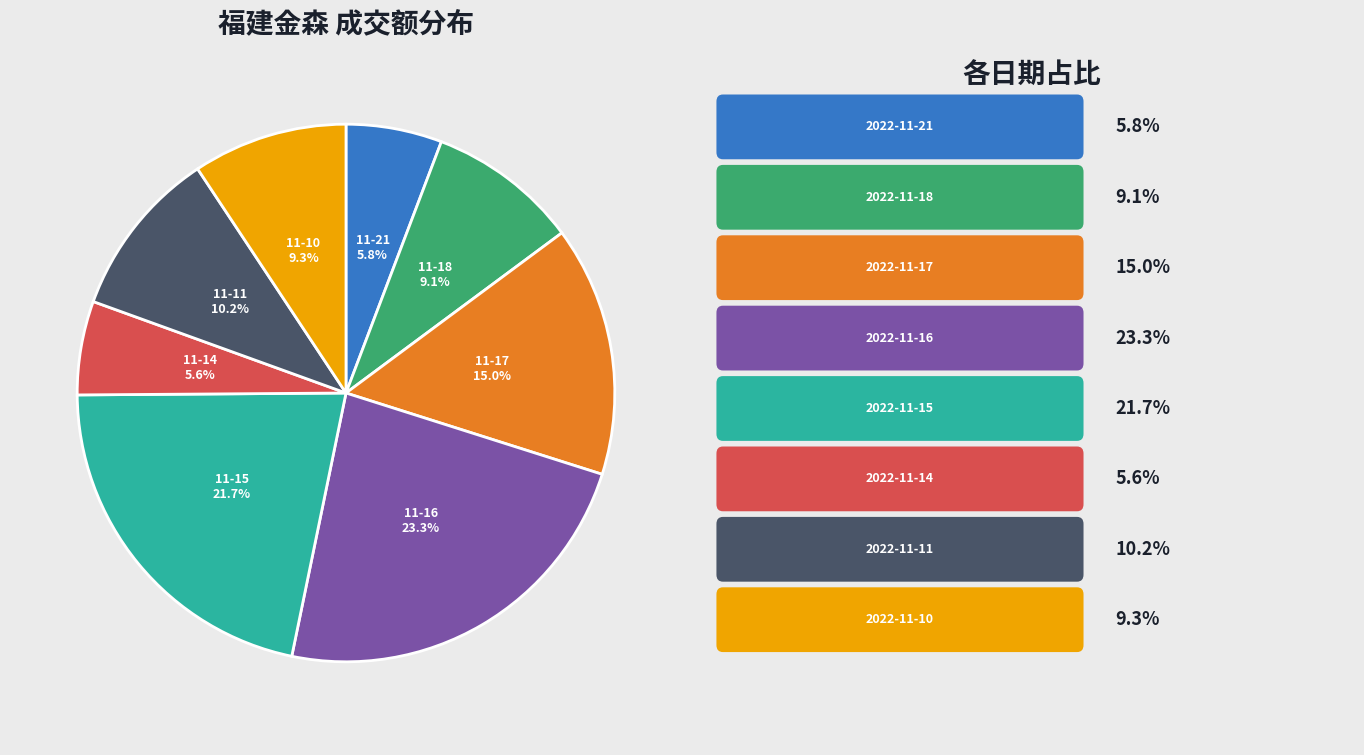

To the nearest percent, what is the average slice percentage?

12%